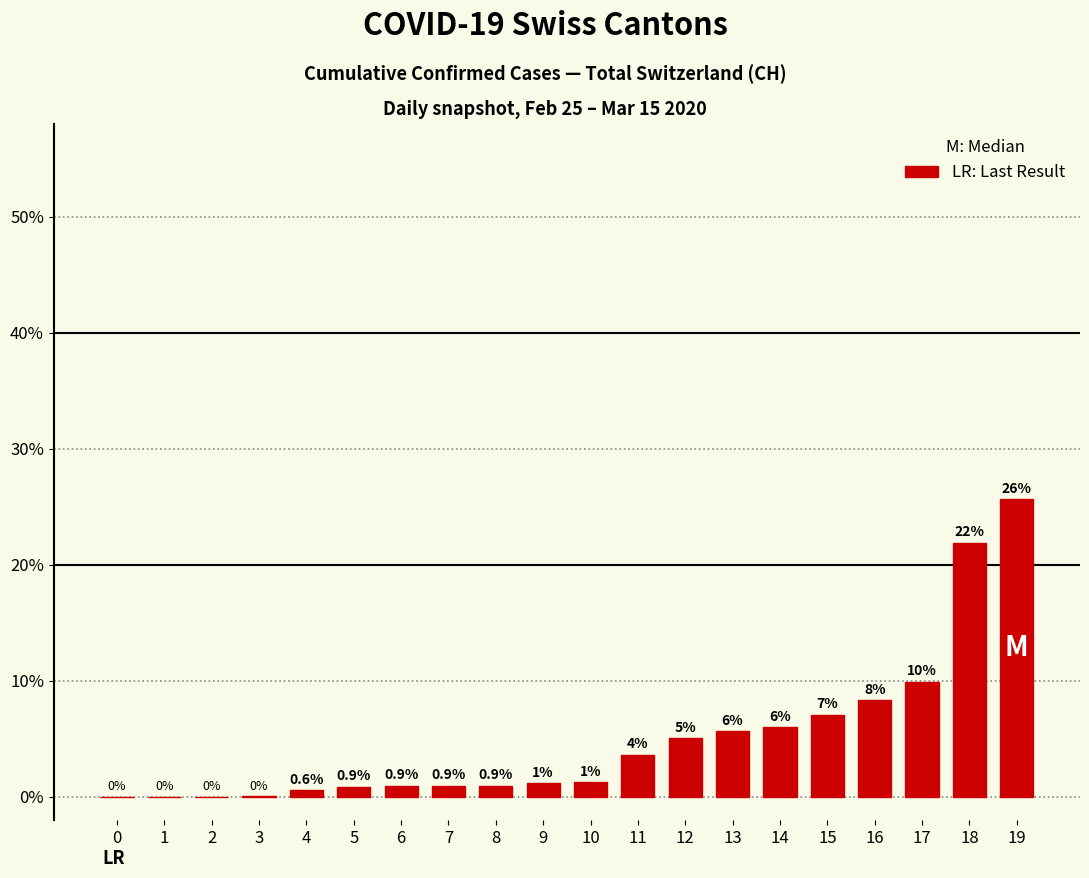

The chart shows a value of 9.0 at 12. True or false?

False